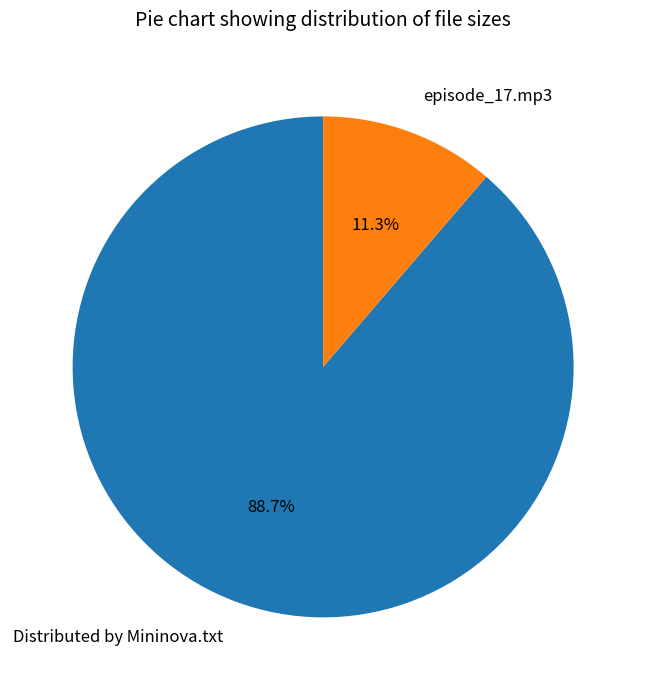

What portion of the pie excludes episode_17.mp3?

88.7%